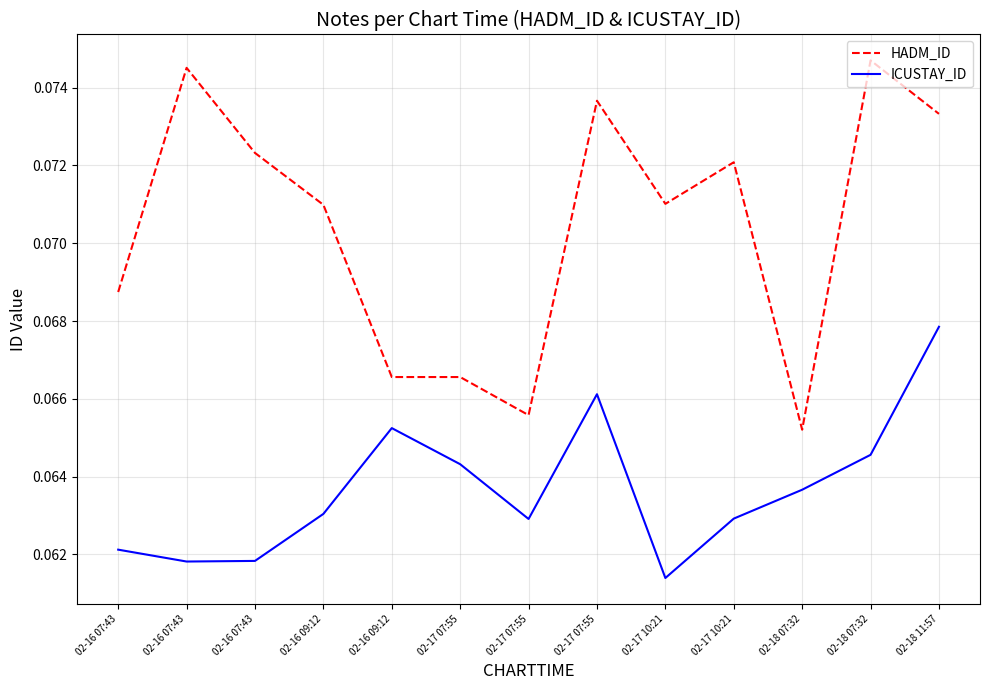

True or false: HADM_ID and ICUSTAY_ID cross at least once.

False